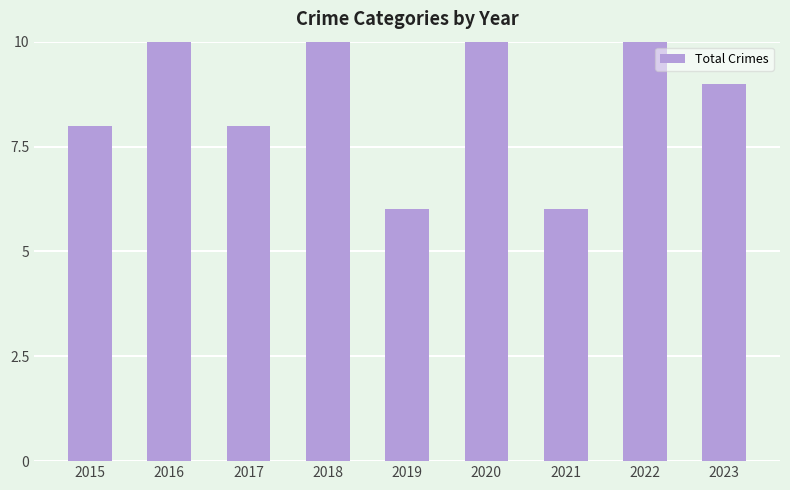

Rank the categories by value from lowest to highest.

2019, 2021, 2015, 2017, 2023, 2016, 2018, 2020, 2022